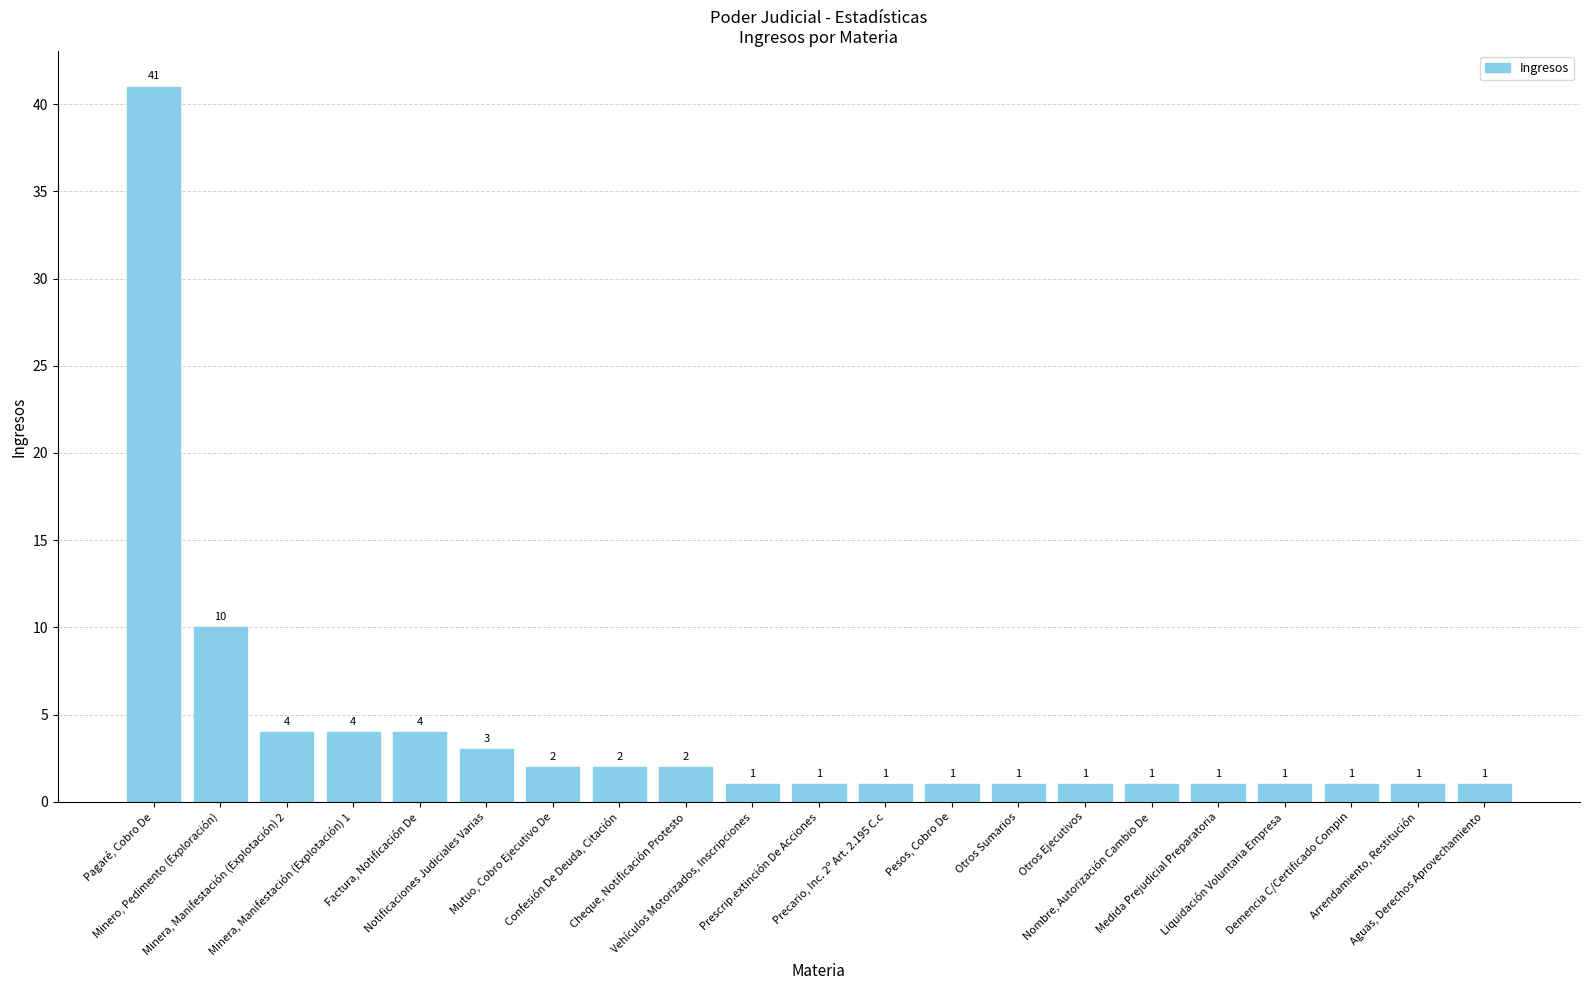

What is the sum of all values?

84